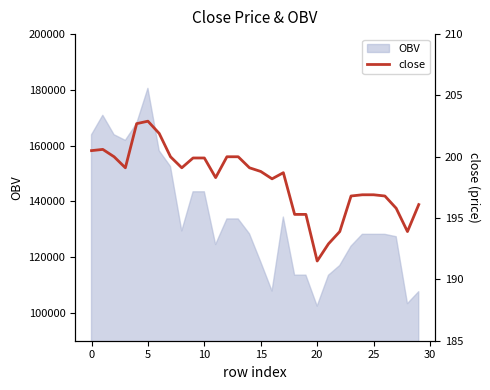

What is the highest value of the OBV series?

180550.0